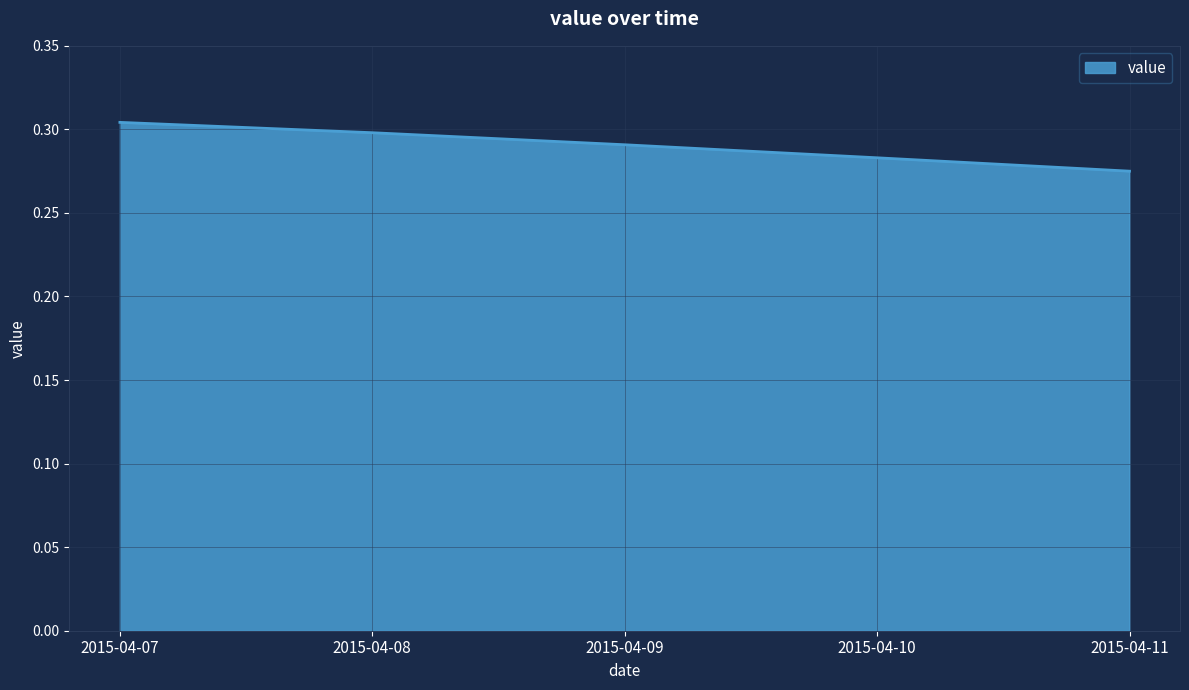

Which label corresponds to the smallest value in the chart?

2015-04-11